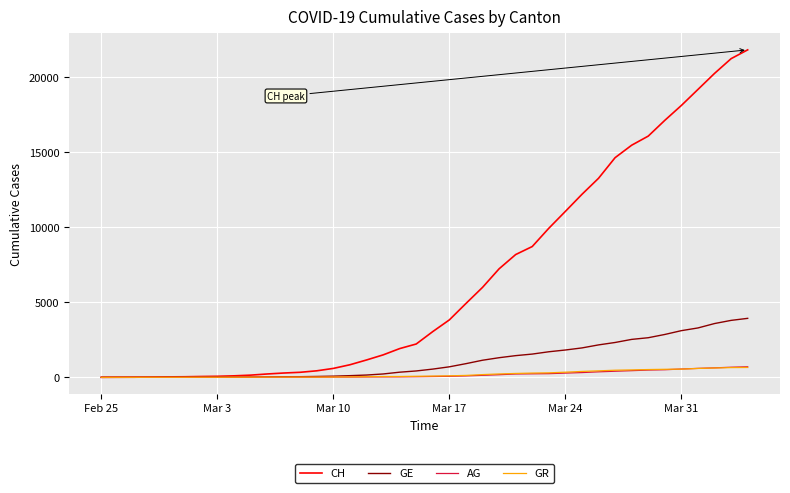

Which series has the largest range (max minus min)?

CH